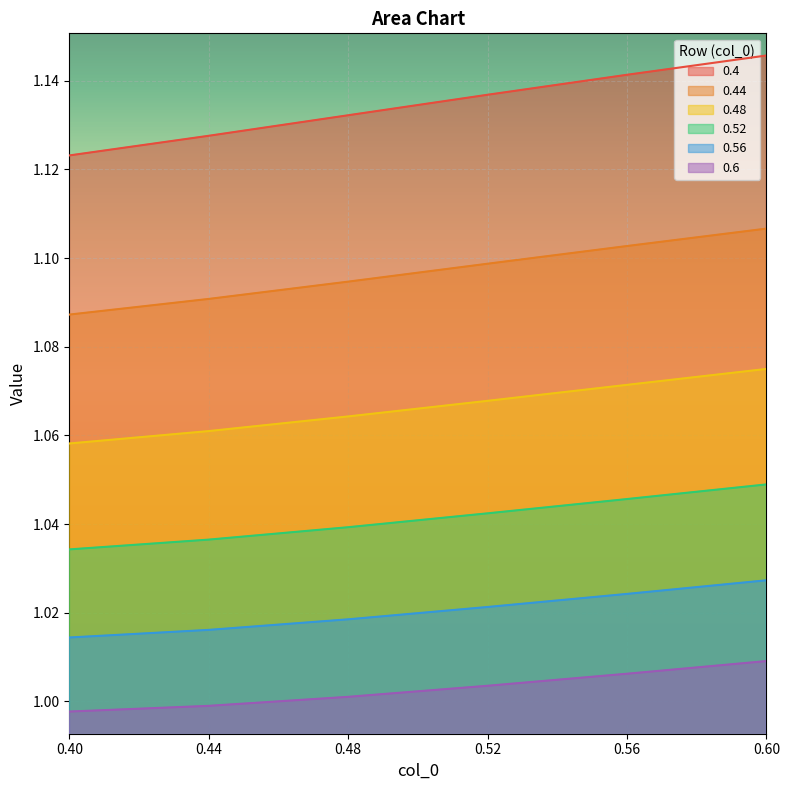

What is the label of the 1st point from the right?

0.6